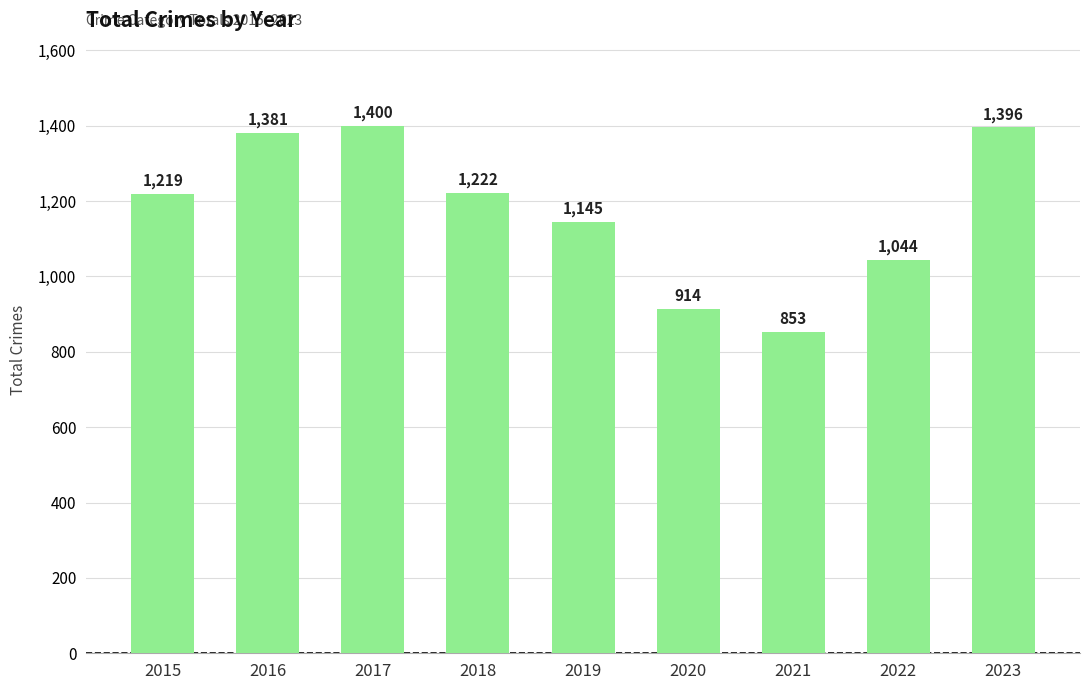

True or false: the data shows 638 at 2020.

False